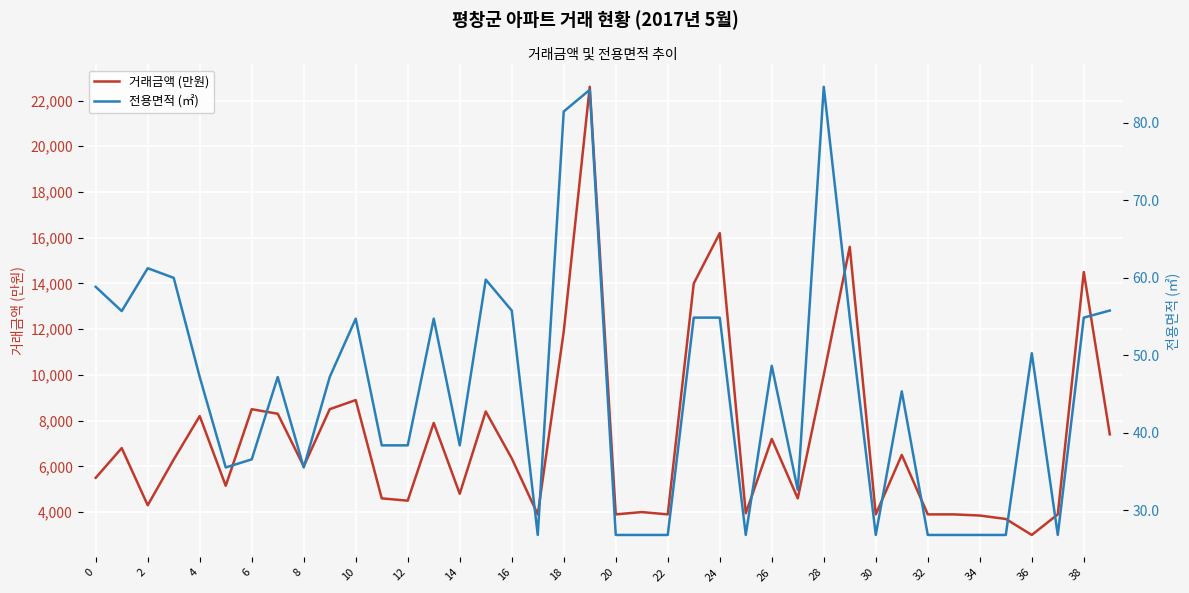

List the series in order of their overall mean, lowest first.

전용면적 (㎡), 거래금액 (만원)